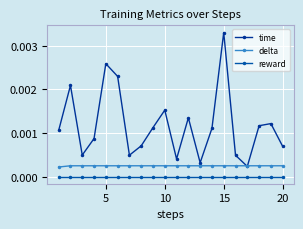

Rank the series by their maximum value, from highest to lowest.

time, delta, reward